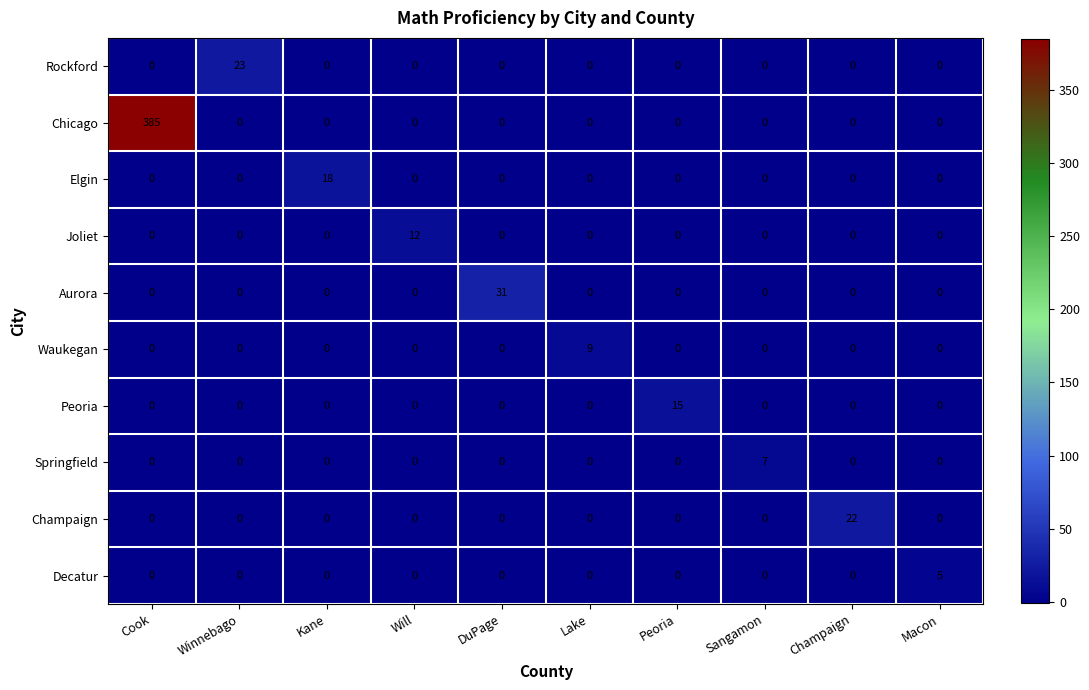

How many data points does each series have?

10